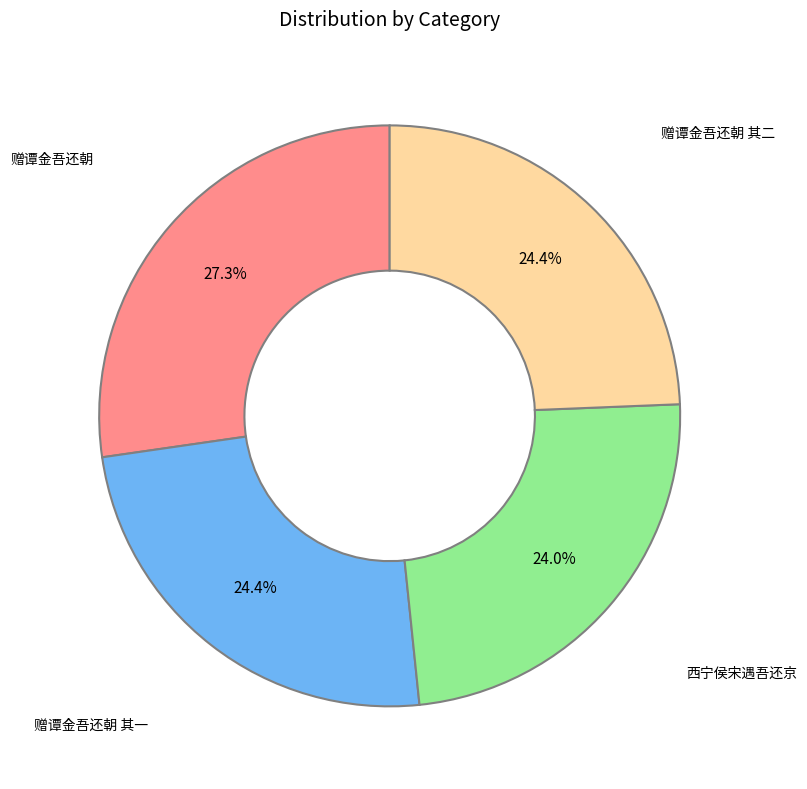

Is there a majority slice in this chart?

No